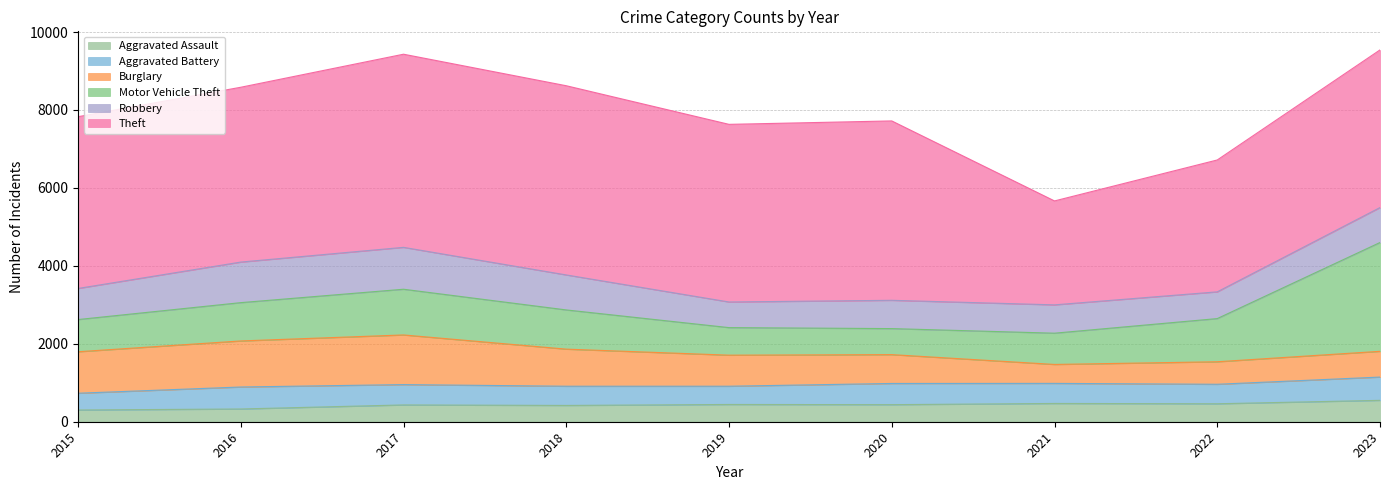

How many interior local peaks does the Aggravated Battery series have?

2